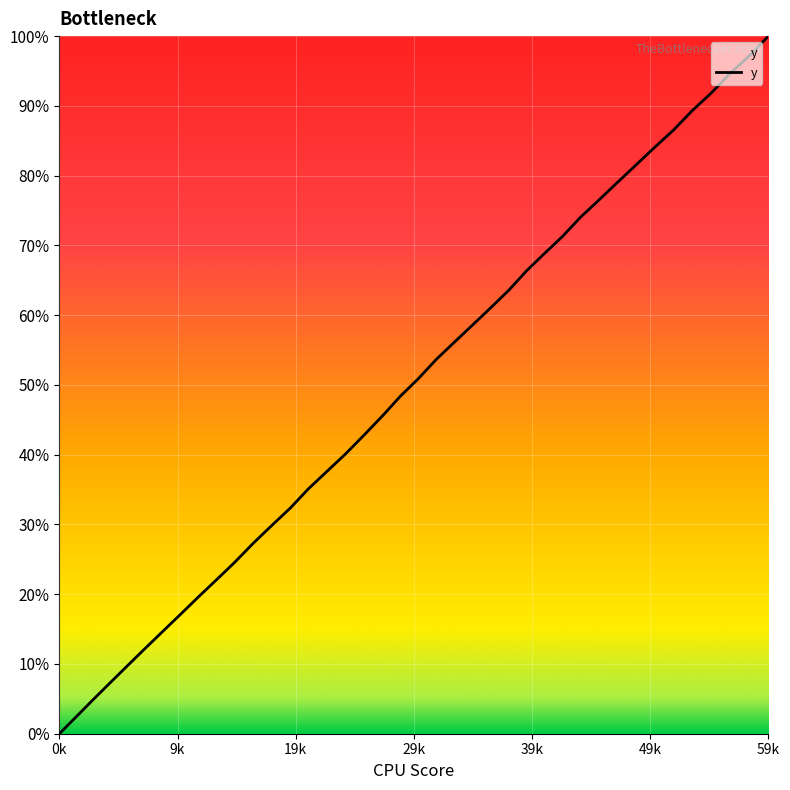

What is the difference between the maximum and minimum values?

100.0